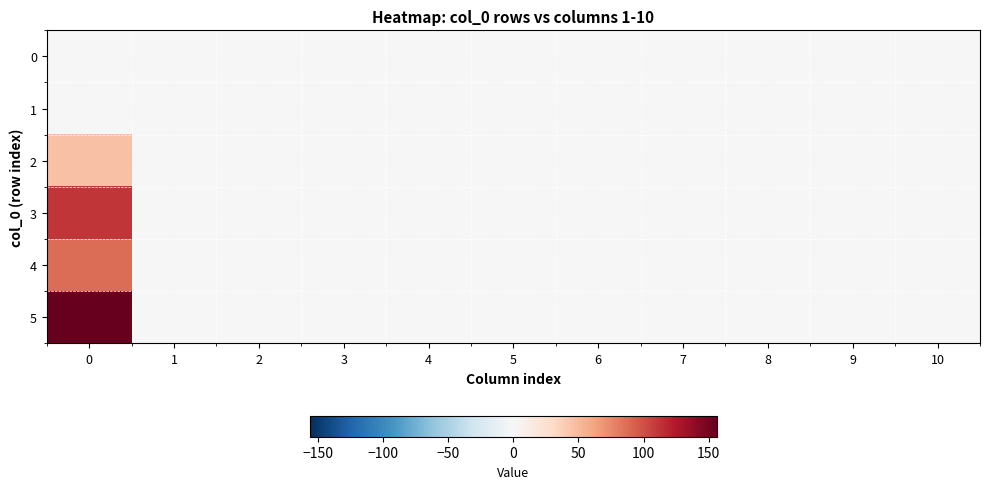

Which series has the largest range (max minus min)?

5